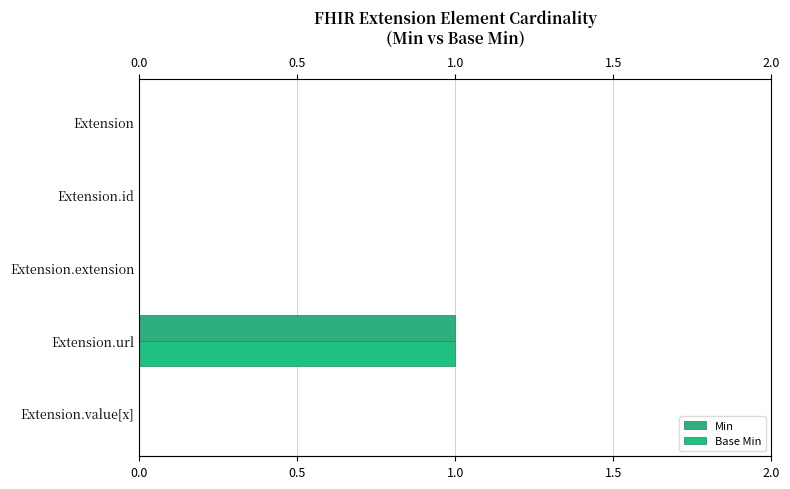

How many positive values does the Base Min series have?

1